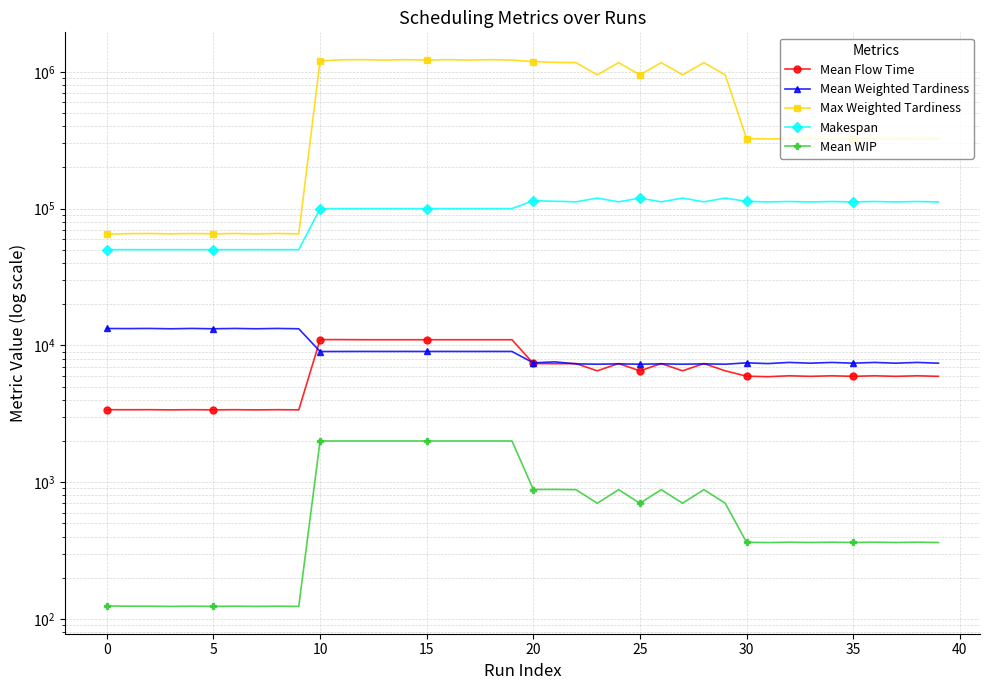

In Mean WIP, how many points are lower than both neighbors (excluding endpoints)?

12